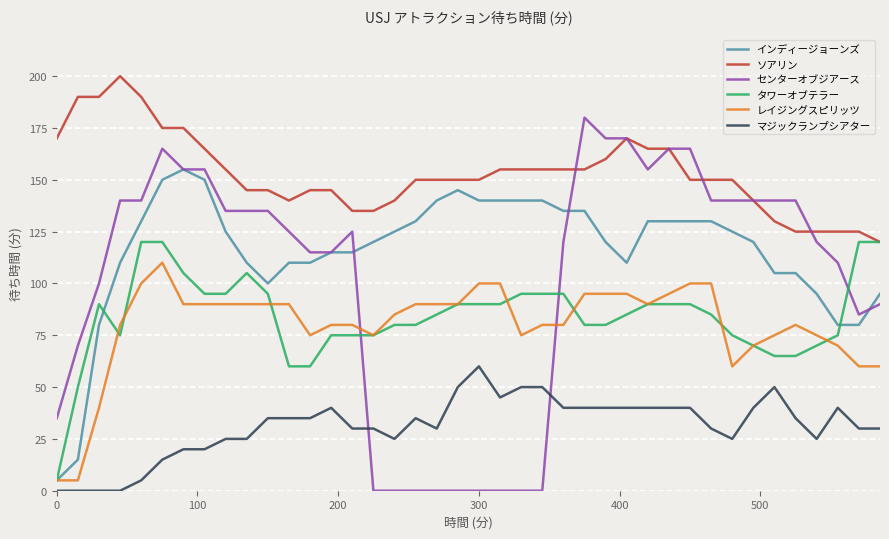

Which series has the largest total across all categories?

ソアリン